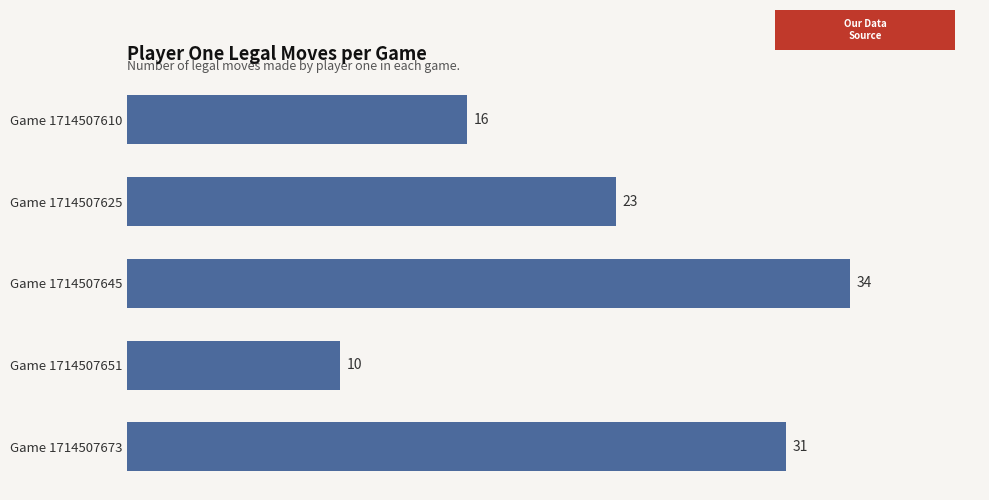

List the labels in order of value, largest first.

Game 1714507645, Game 1714507673, Game 1714507625, Game 1714507610, Game 1714507651